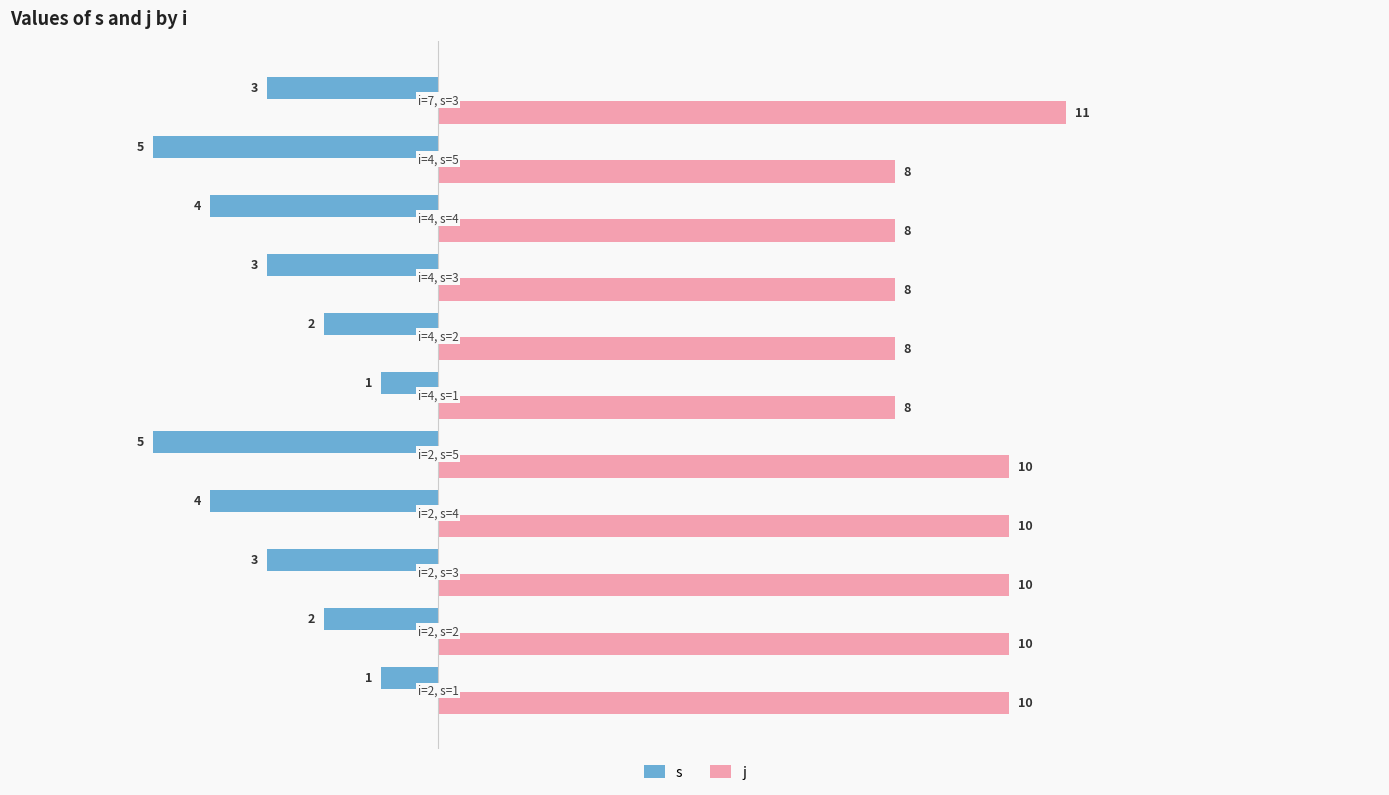

What is the greatest value displayed?

11